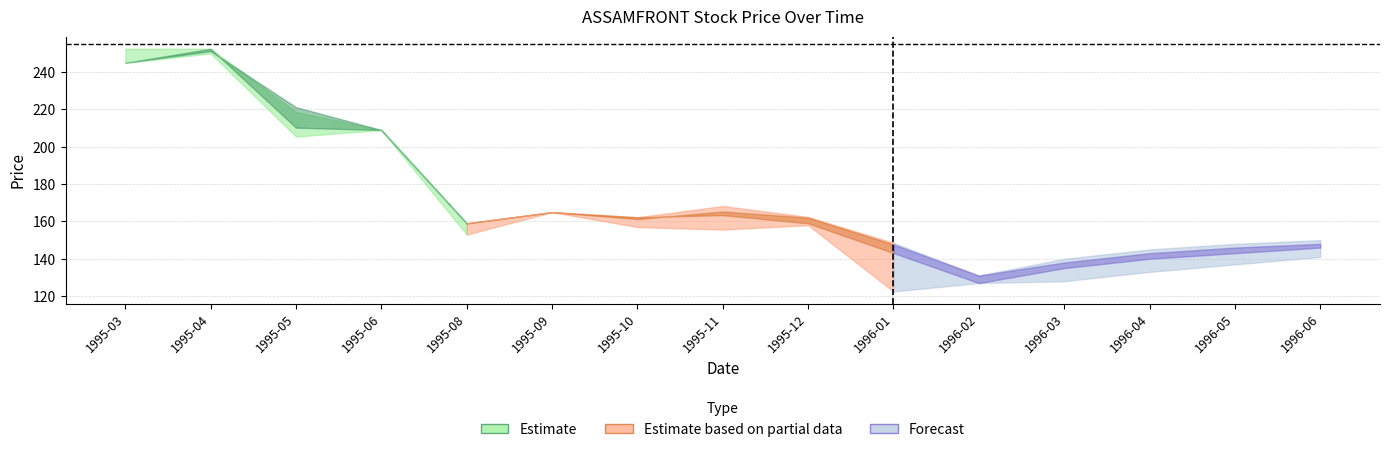

What is the sum of the LOW values at 1995-09 and 1995-11?

320.7